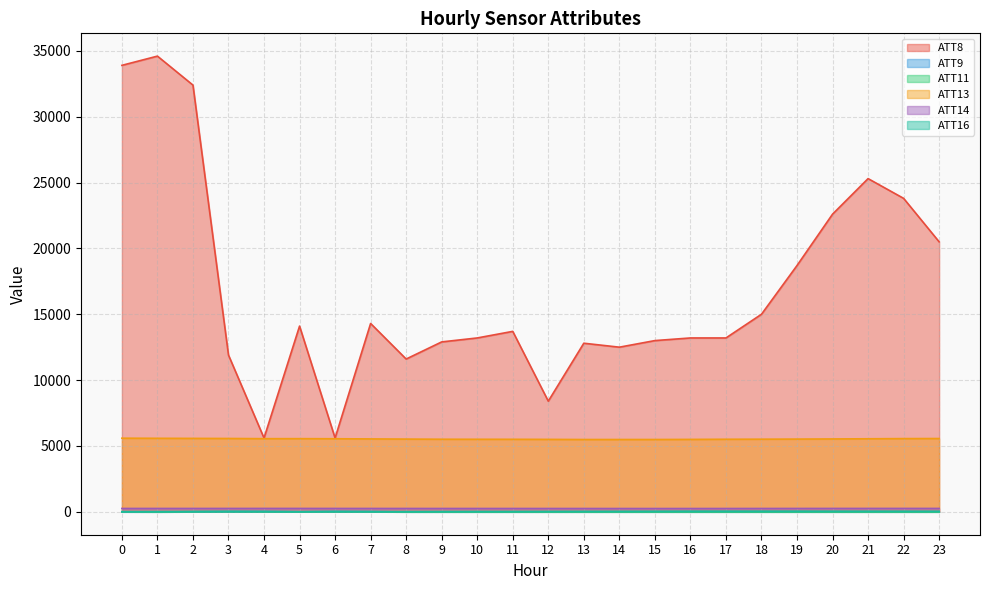

True or false: ATT16 and ATT9 cross at least once.

True